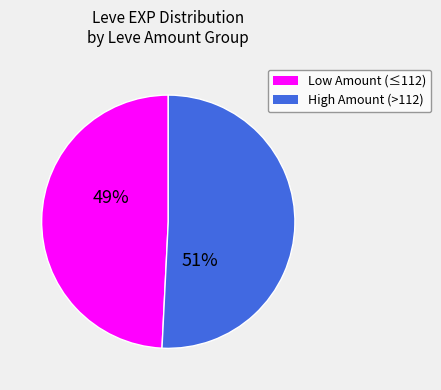

Is there a majority slice in this chart?

Yes